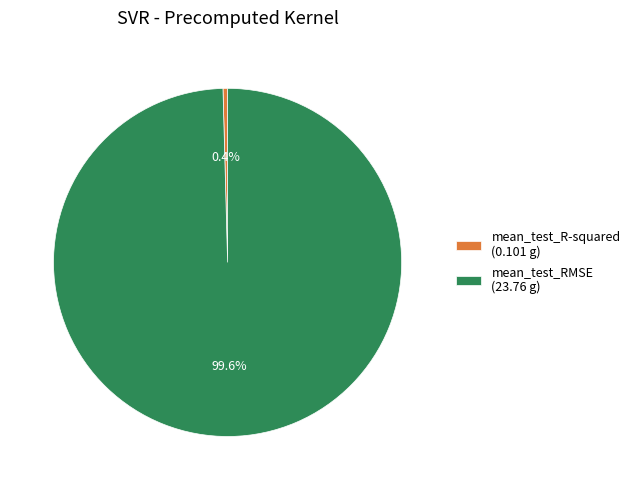

What percentage is the mean_test_RMSE slice, to the nearest percent?

100%